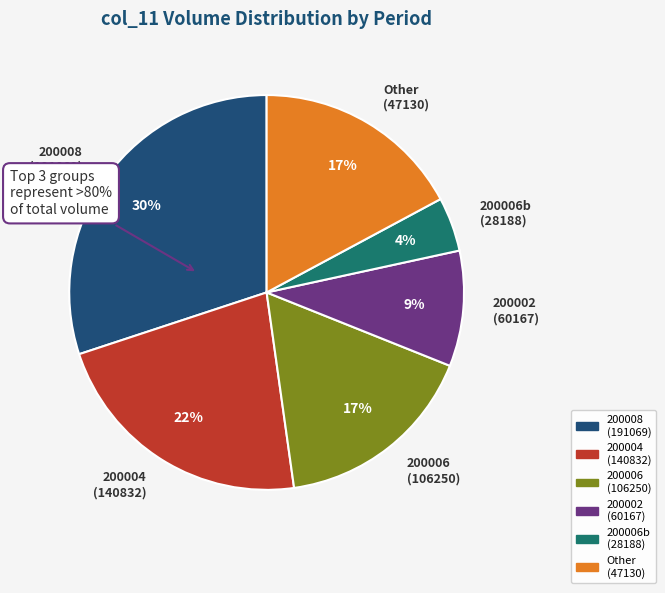

Is the sum of 200008_12 and 200002 greater than half?

No